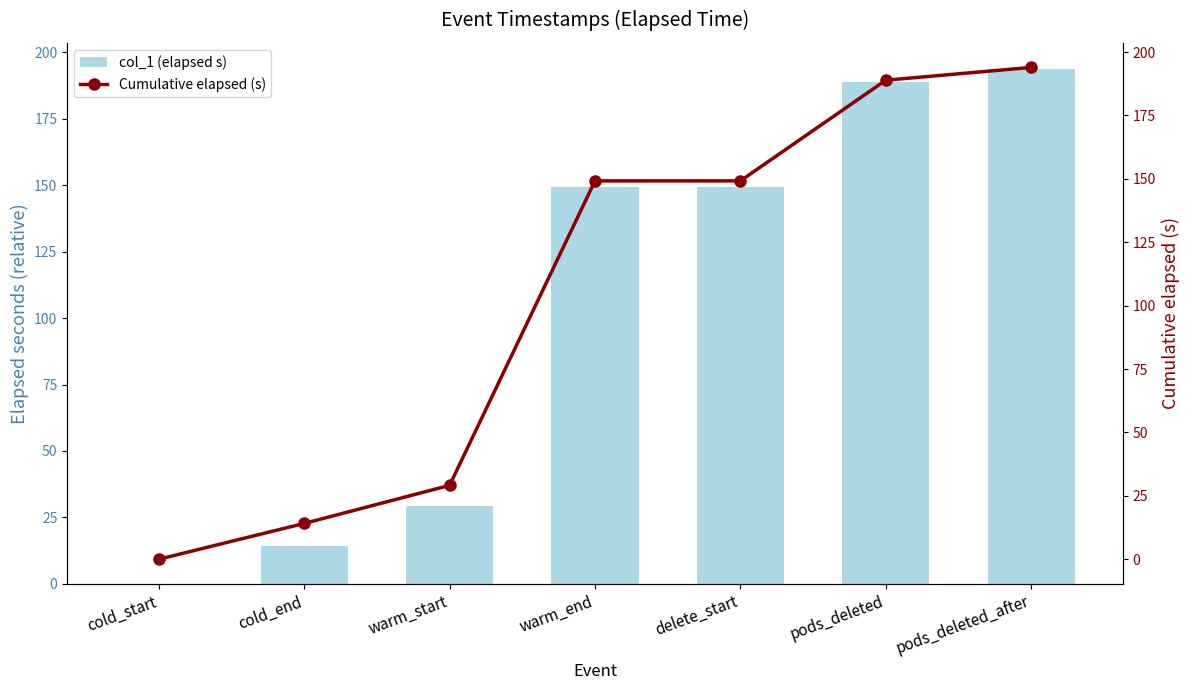

What is the sum of all col_1 (elapsed s) values?

724.4